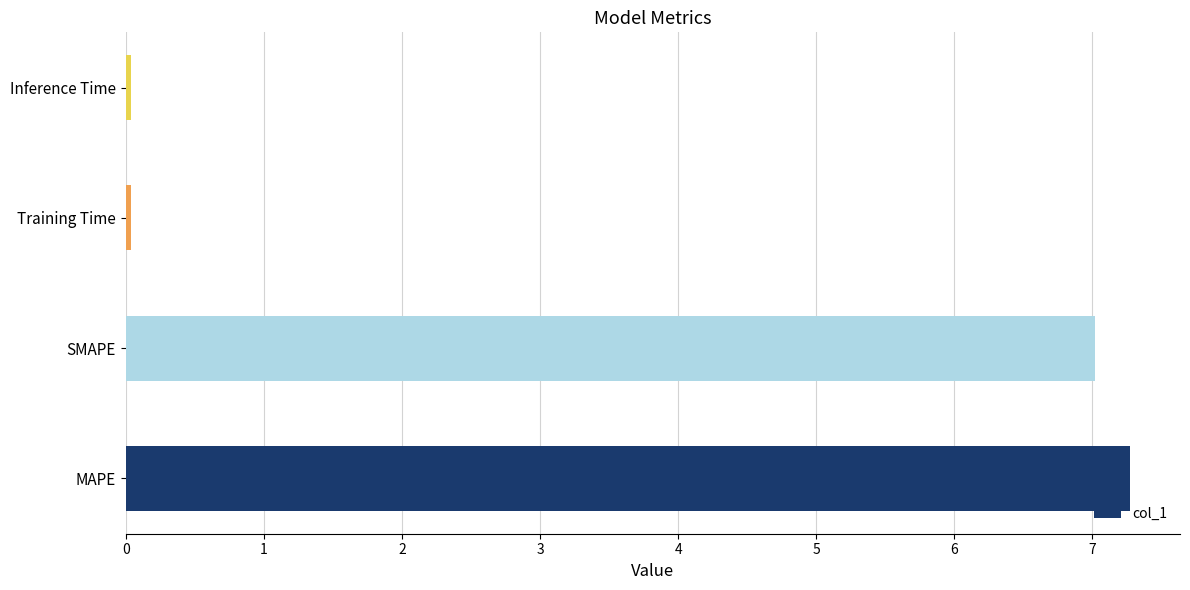

True or false: the data shows 7.3 at MAPE.

True